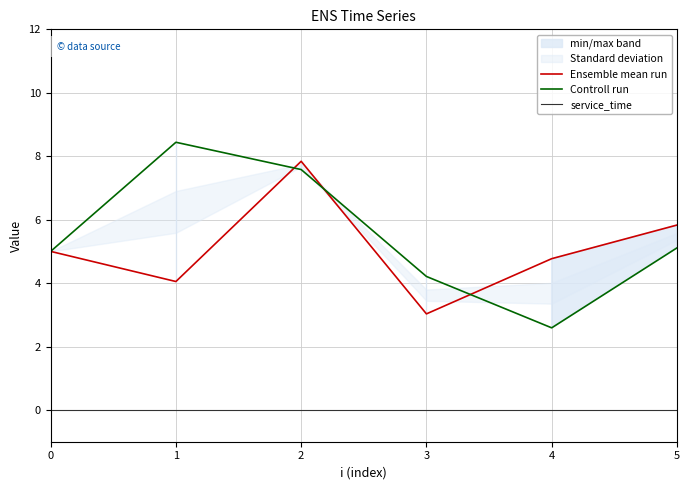

What is the sum of all Ensemble mean run values?

30.5